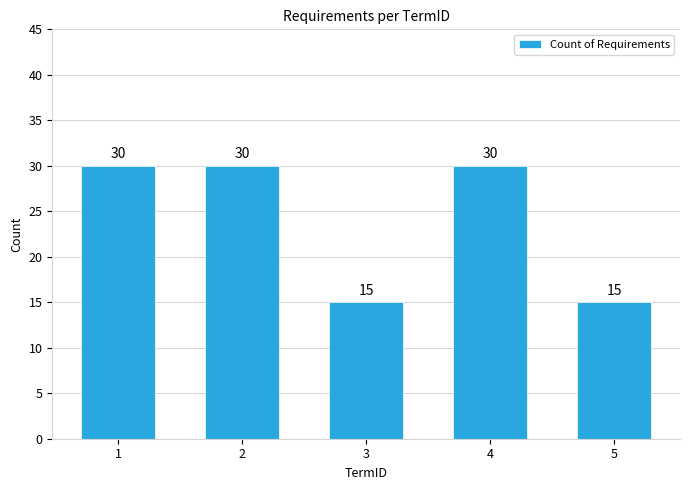

The chart shows a value of 16 at 4. True or false?

False